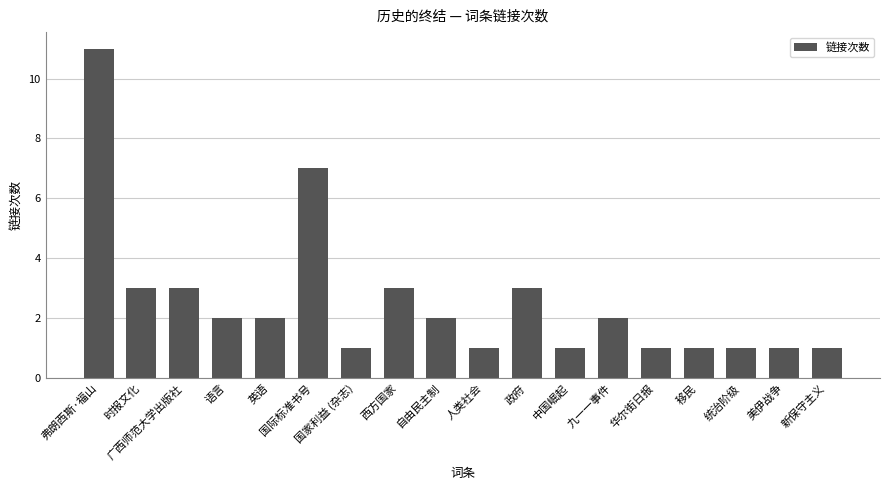

Reading left to right, extract all data points from this chart.

11	3	3	2	2	7	1	3	2	1	3	1	2	1	1	1	1	1